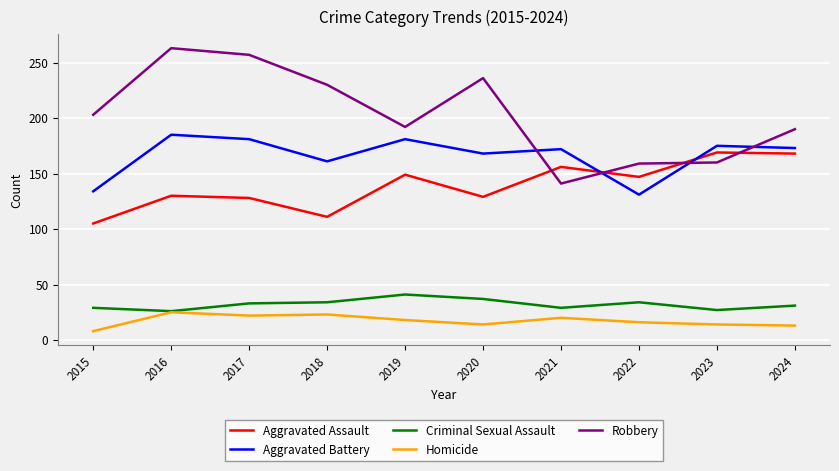

True or false: Aggravated Assault and Criminal Sexual Assault intersect in this chart.

False